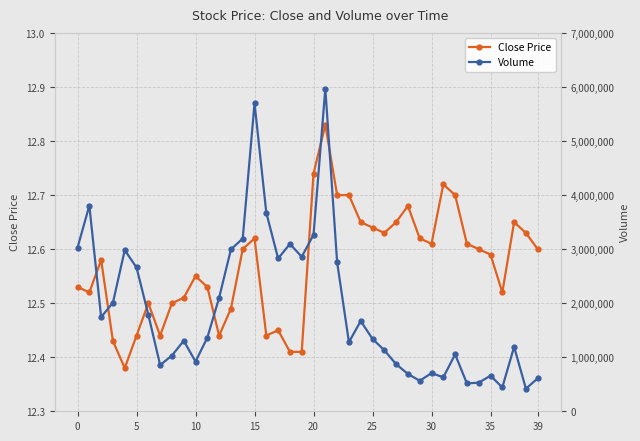

Count the Close Price values in the range 12 to 13.

40